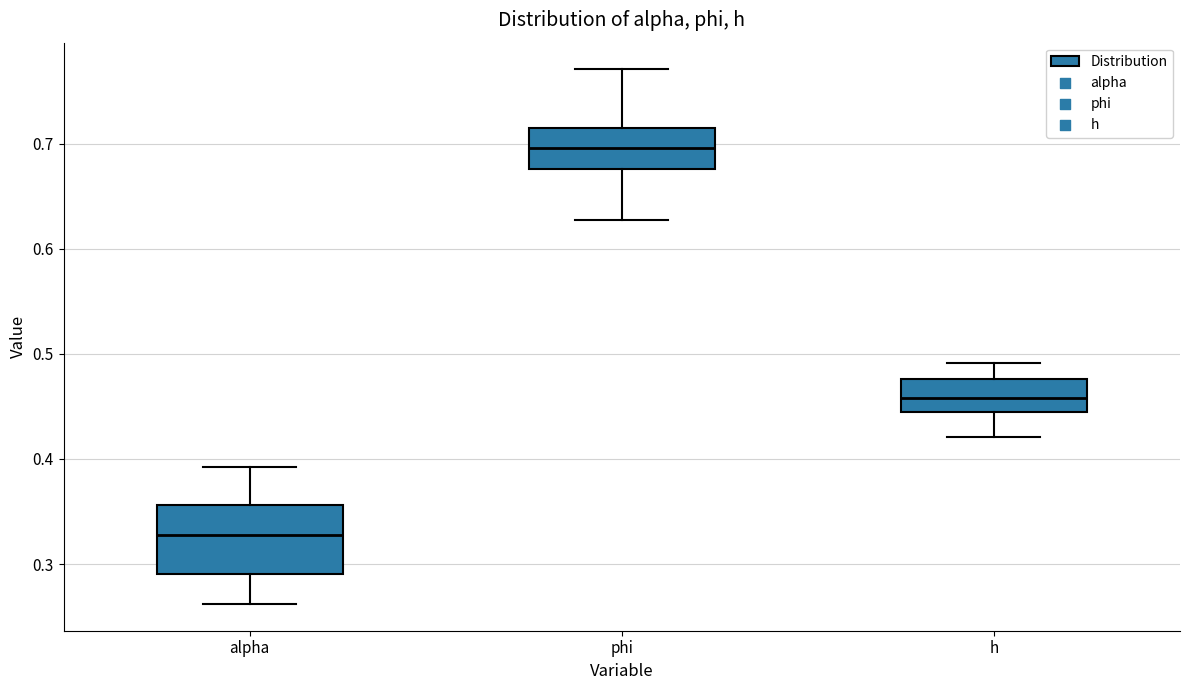

Which box's median line is the lowest?

alpha